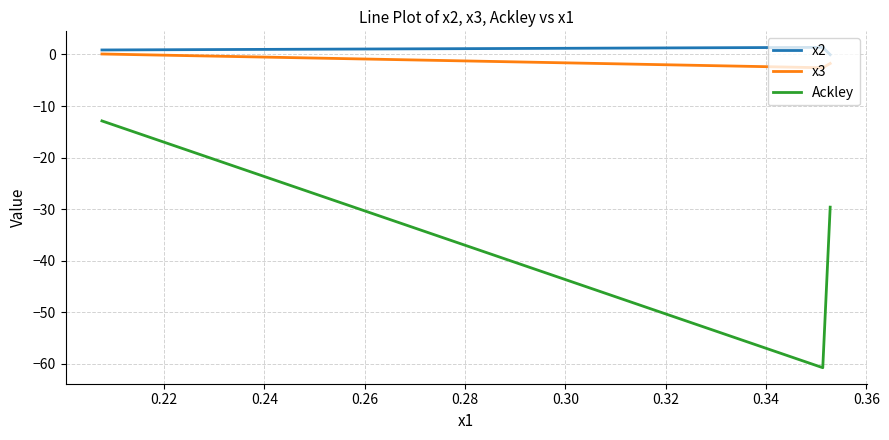

What are all the series names shown in the legend?

x2, x3, Ackley